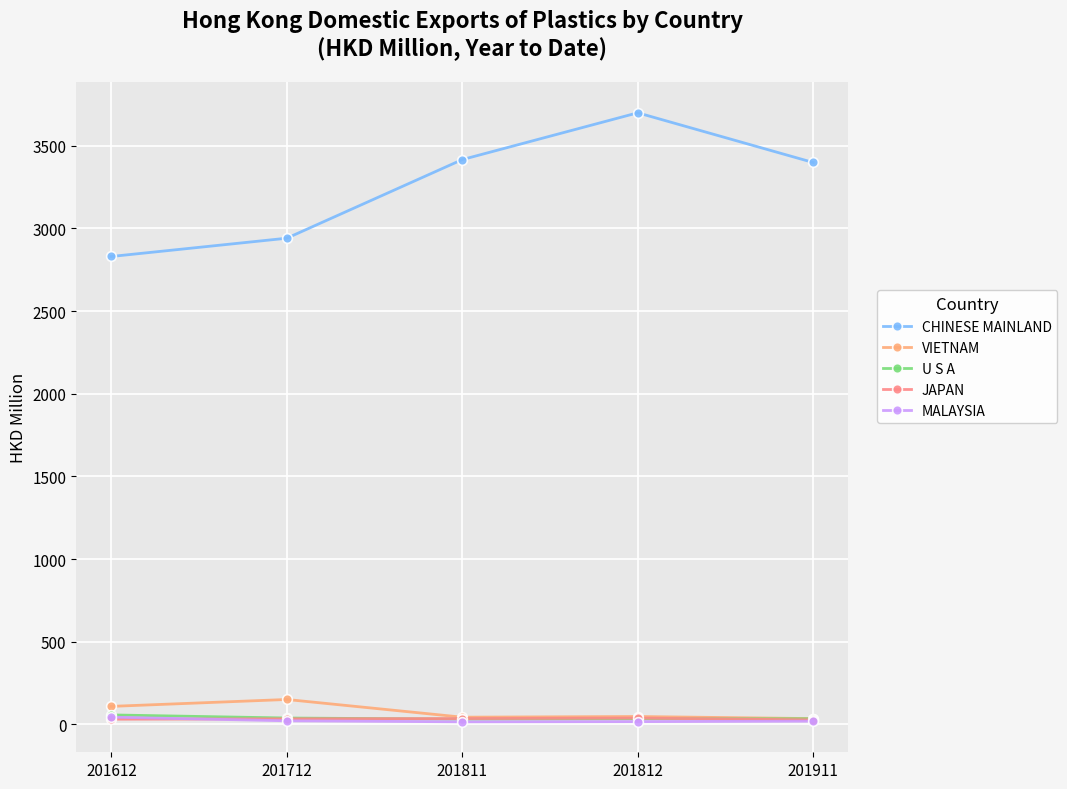

Is it true that CHINESE MAINLAND equals 1578.6 at 201712?

False